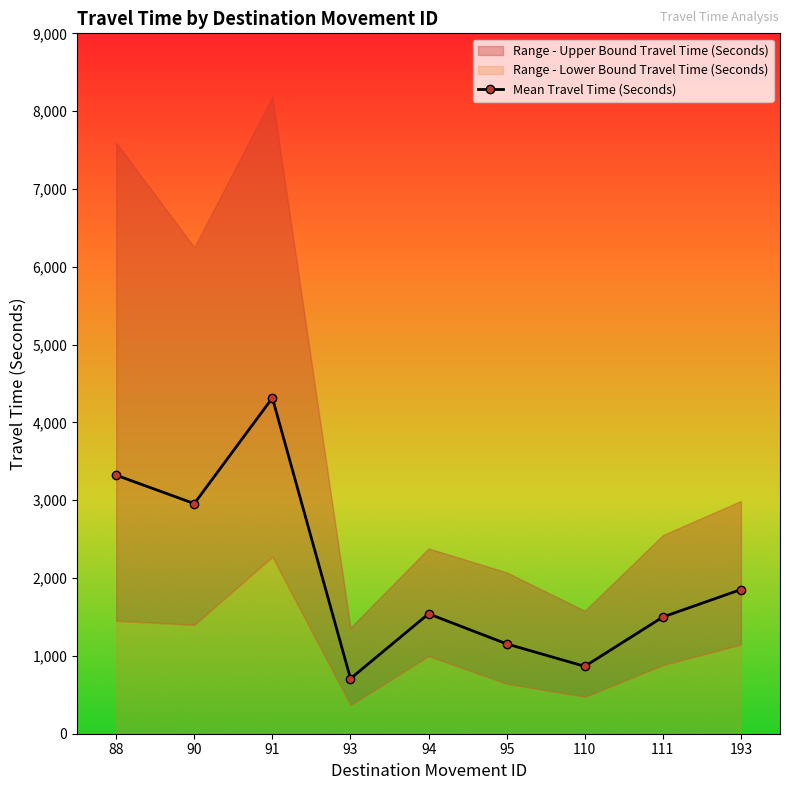

Rank the categories by value from lowest to highest.

93, 110, 95, 111, 94, 193, 90, 88, 91